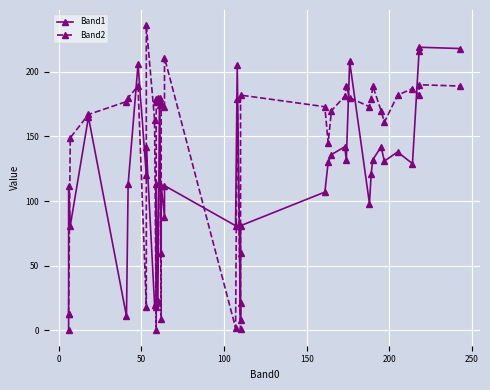

What is the average value of the Band2 series?

145